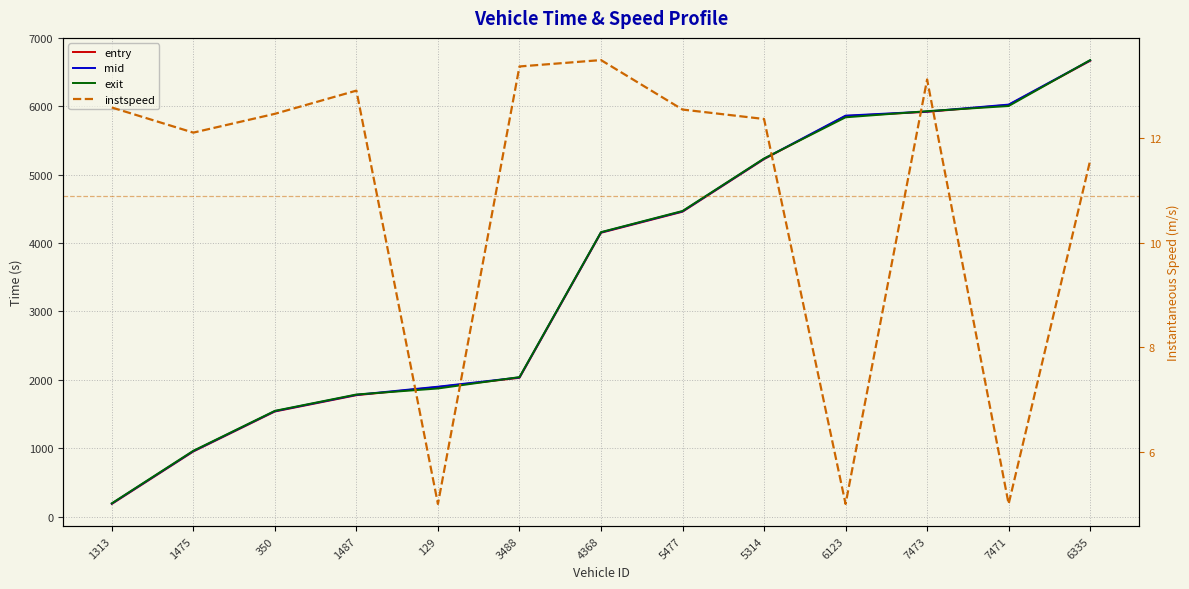

At how many categories does at least one series exceed 2870?

7